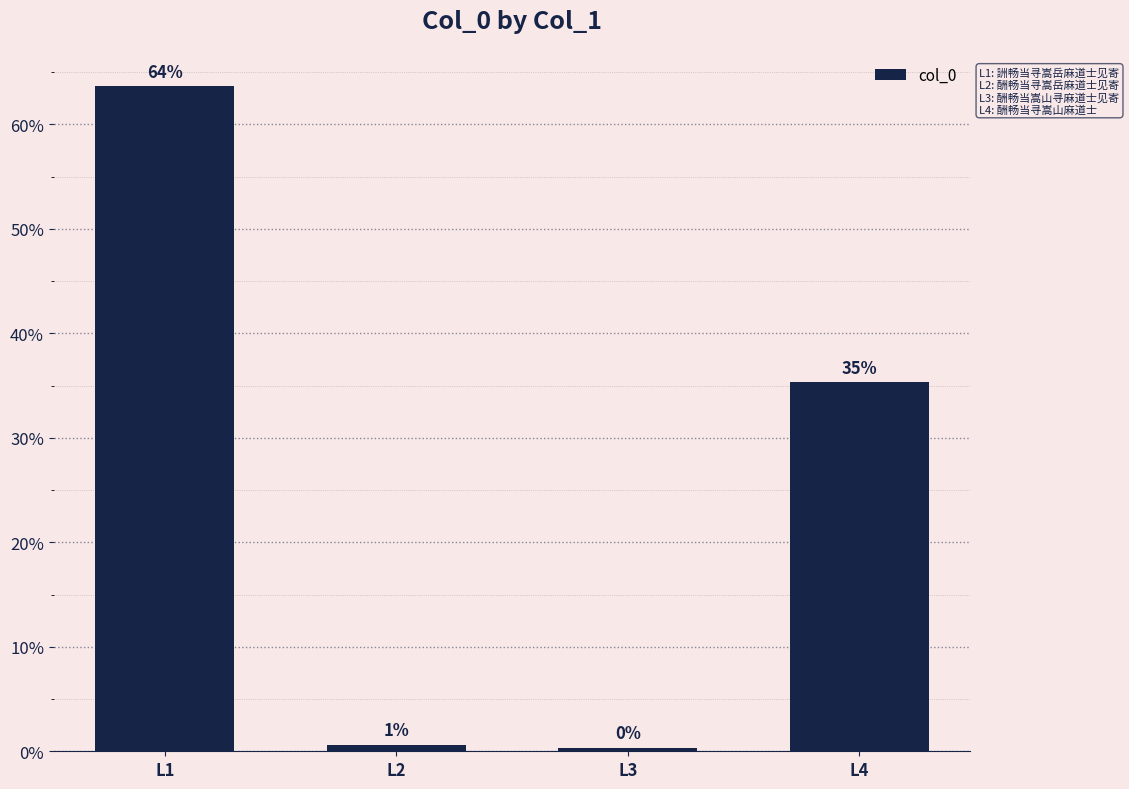

Does the chart contain any negative values?

No